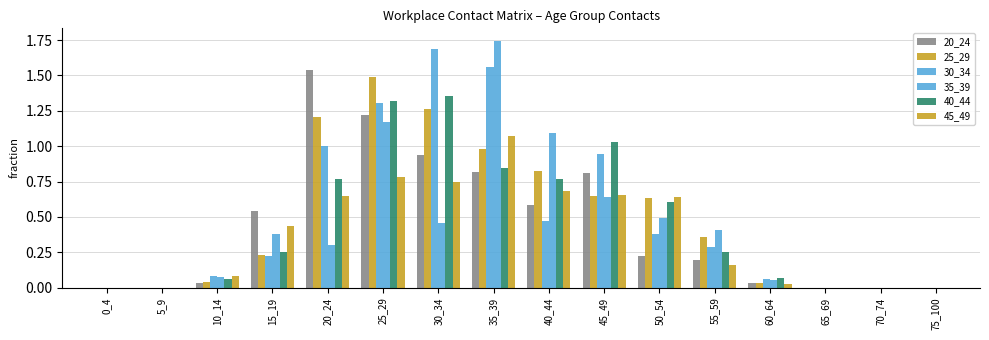

Does the chart contain stacked bars?

No